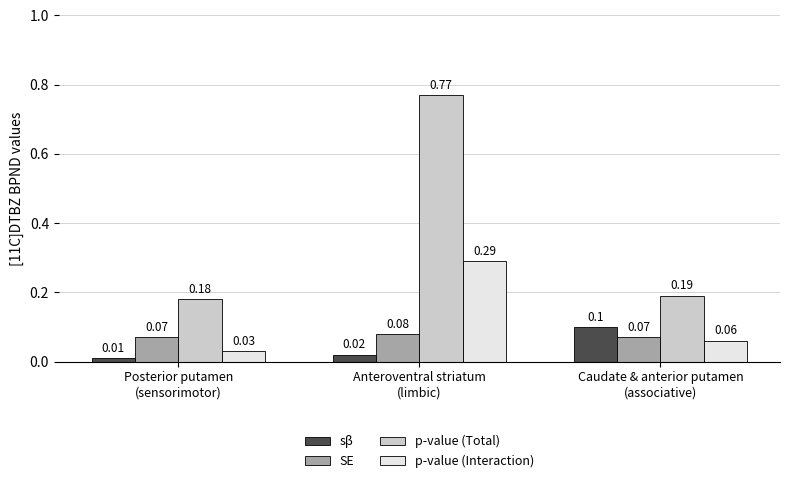

Is the value of p-value (Total) at Anteroventral striatum
(limbic) greater than the value of p-value (Interaction) at Caudate & anterior putamen
(associative)?

Yes